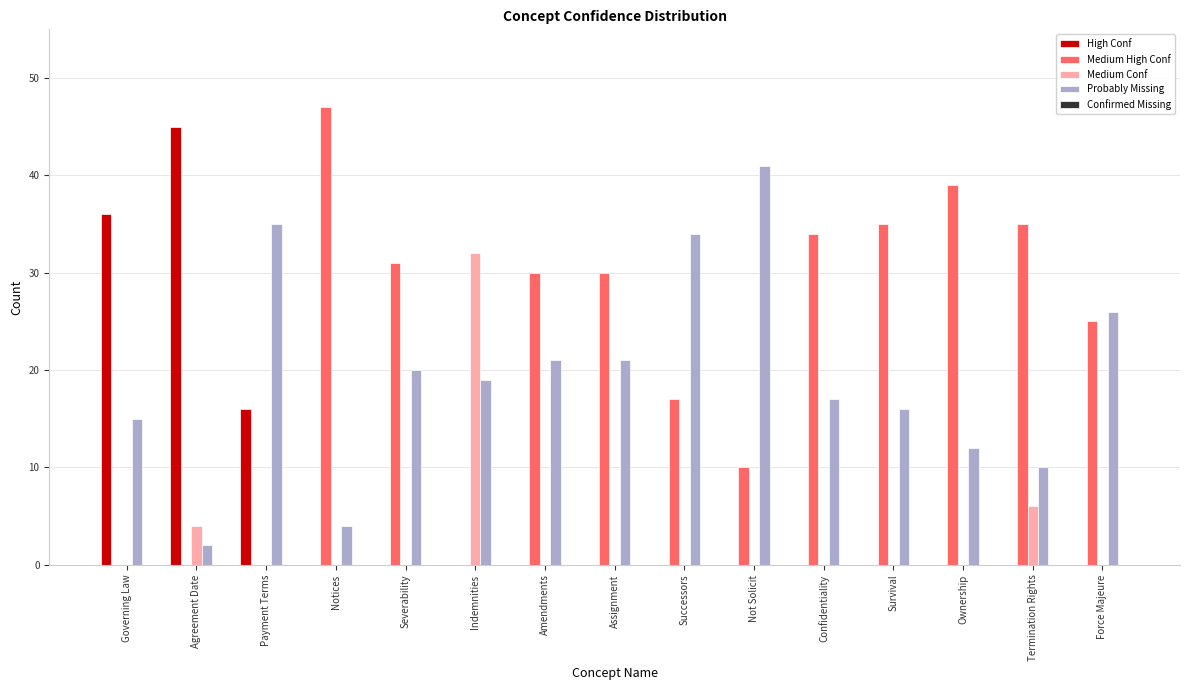

What is the total value across all series at Survival?

51